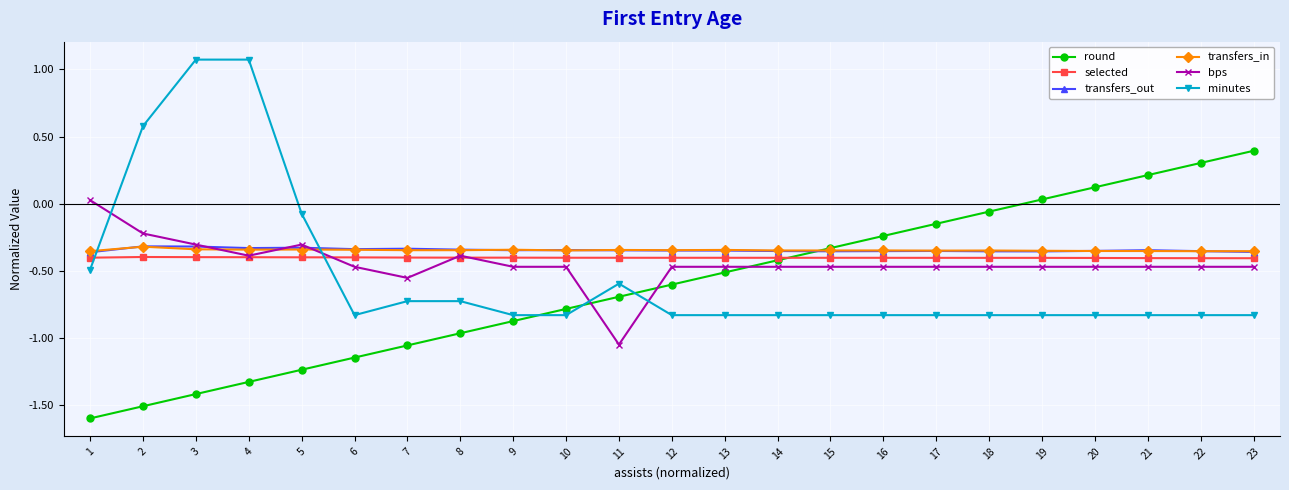

Where is bps nearest to the value 0?

1